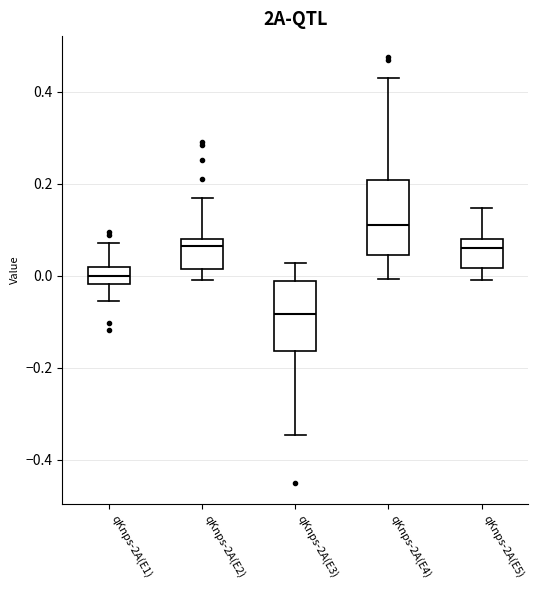

Reading left to right, transcribe this box plot: for each box, give where its median line is, the range the box spans, and where its two whiskers end, as read against the y-axis. The values are not printed on the chart, so give them approximately, as read against the axis.

qKnps-2A(E1): median 0.00, box -0.02 to 0.02, whiskers -0.06 to 0.08
qKnps-2A(E2): median 0.06, box 0.02 to 0.08, whiskers -0.02 to 0.16
qKnps-2A(E3): median -0.08, box -0.16 to -0.02, whiskers -0.34 to 0.02
qKnps-2A(E4): median 0.12, box 0.04 to 0.20, whiskers 0.00 to 0.44
qKnps-2A(E5): median 0.06, box 0.02 to 0.08, whiskers 0.00 to 0.14